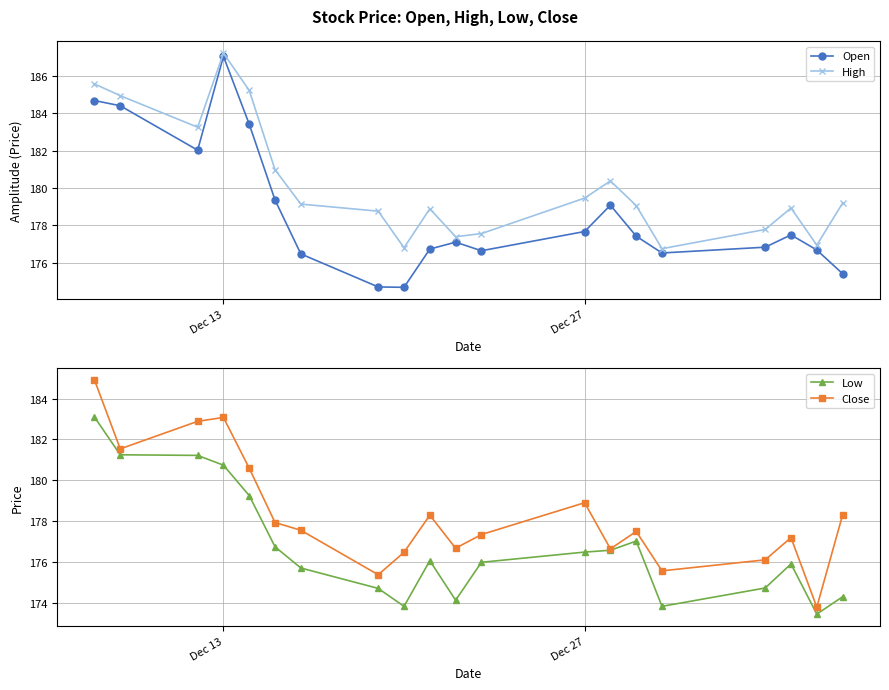

How many interior local valleys does the High series have?

5